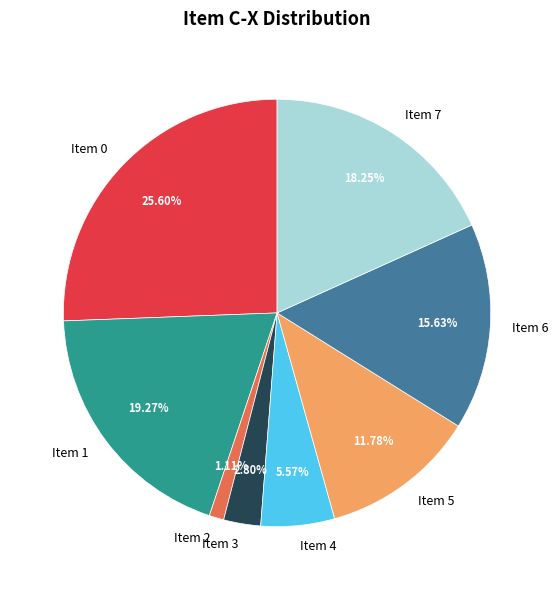

Rank the categories by value from lowest to highest.

Item 2, Item 3, Item 4, Item 5, Item 6, Item 7, Item 1, Item 0